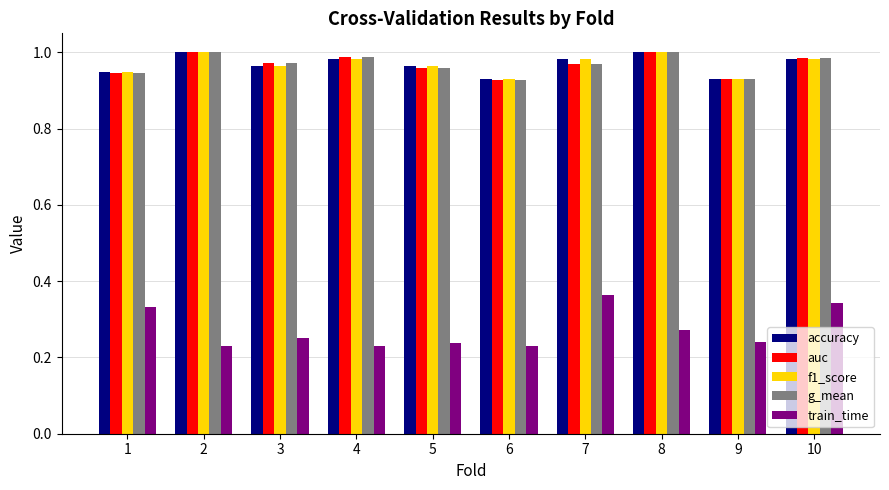

What is the sum of all auc values?

9.7